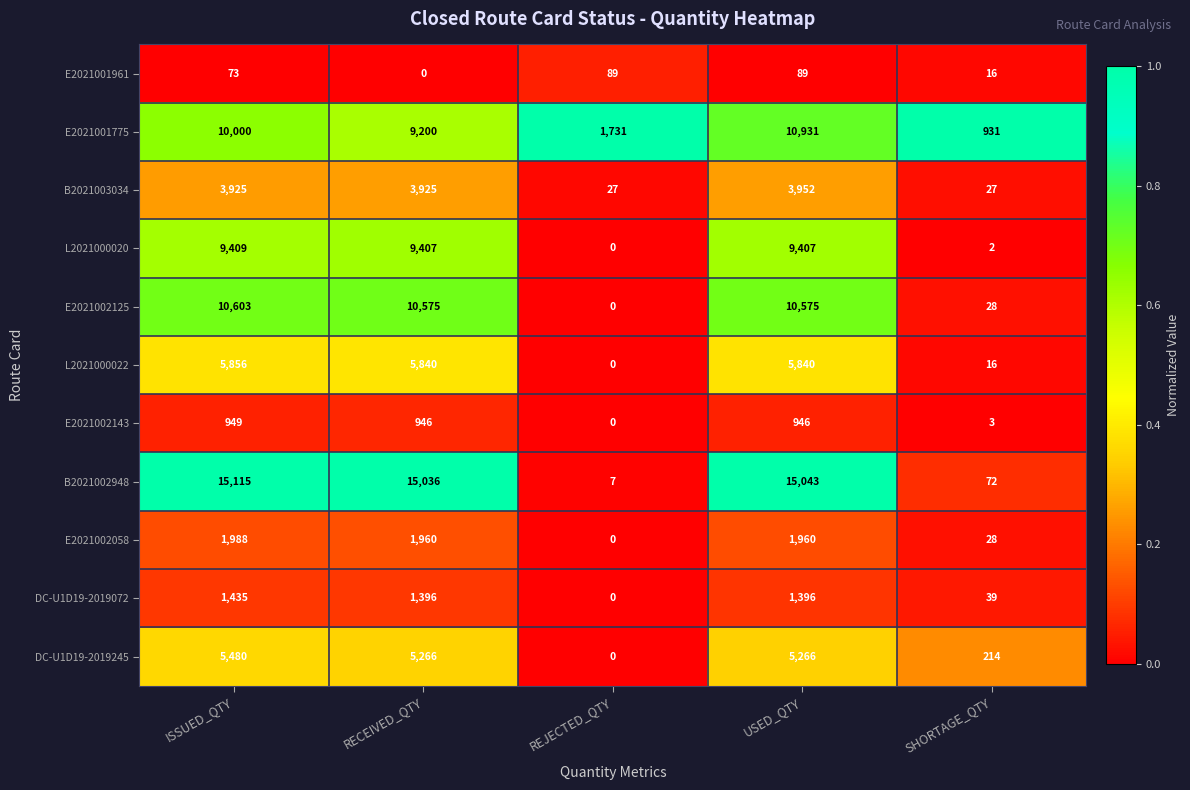

The E2021001775 series shows 10000 at ISSUED_QTY. True or false?

True